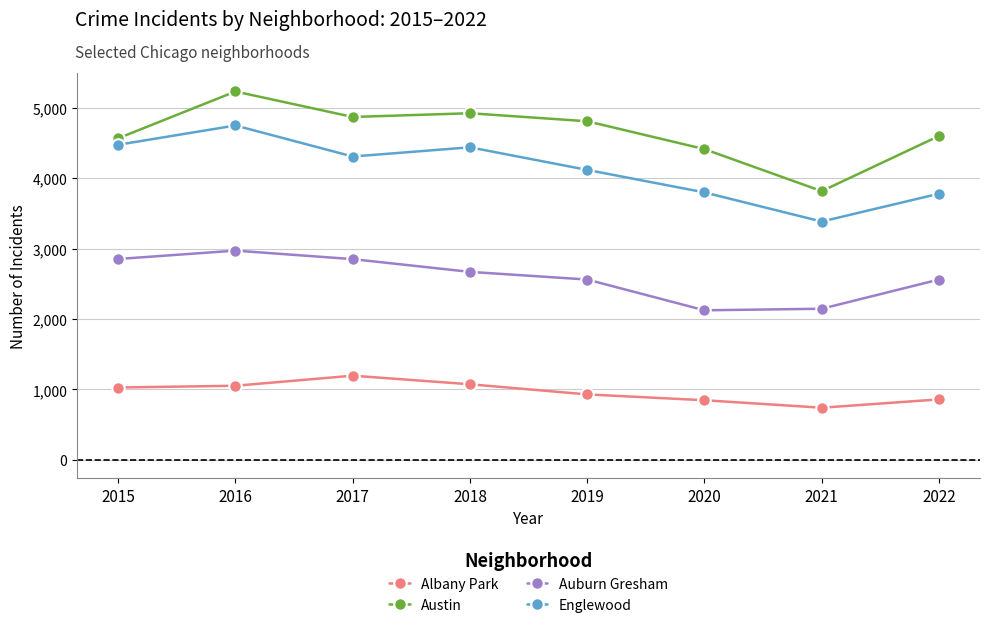

What is the sum of all Albany Park values?

7728